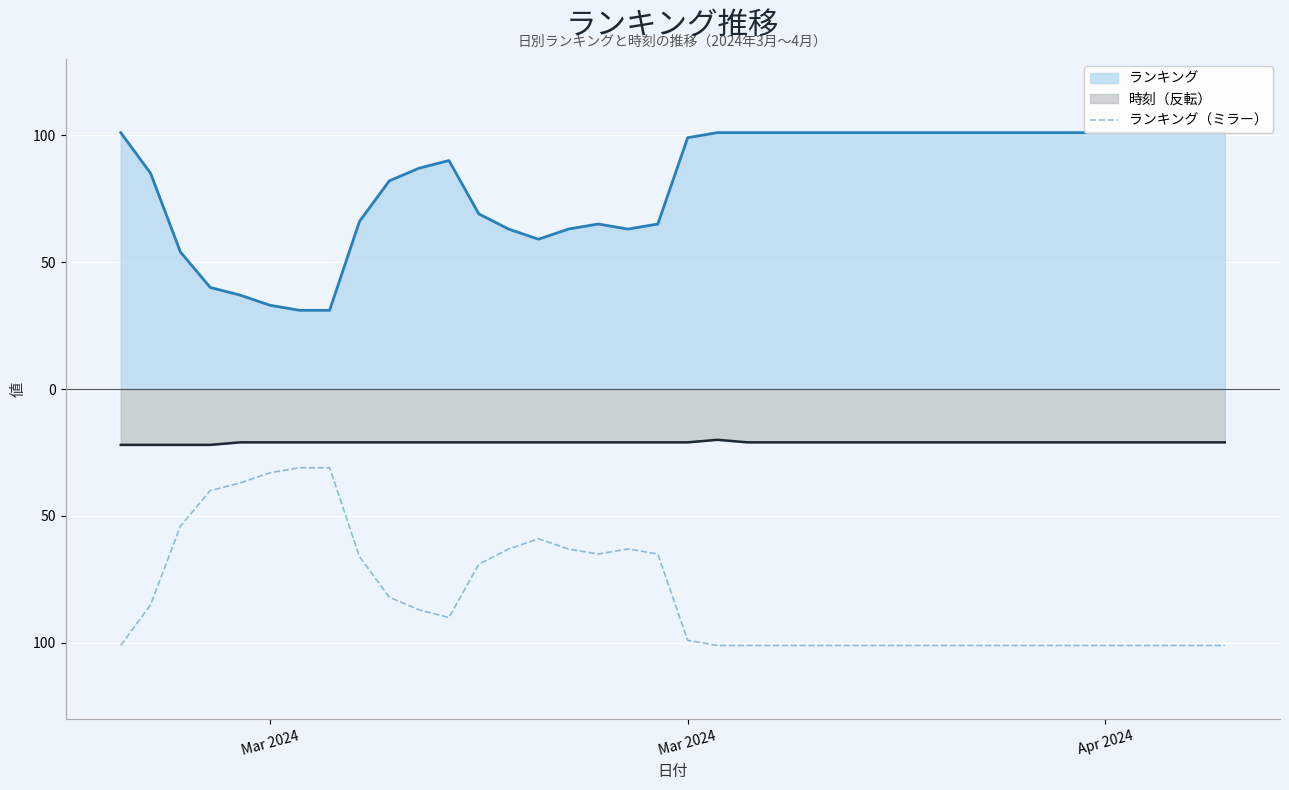

What is the smallest value displayed?

-101